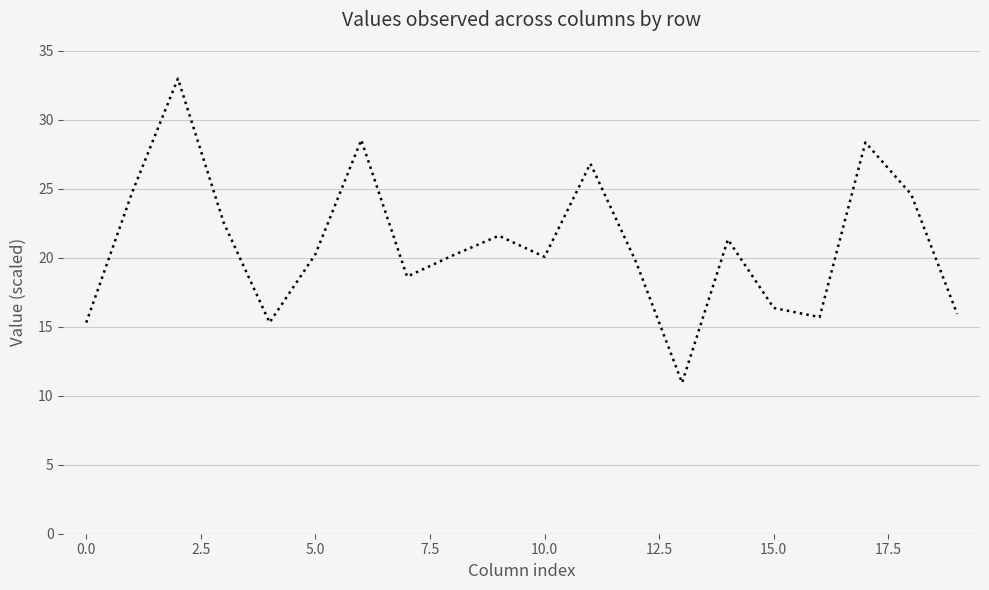

What is the difference between the maximum and minimum values?

22.1